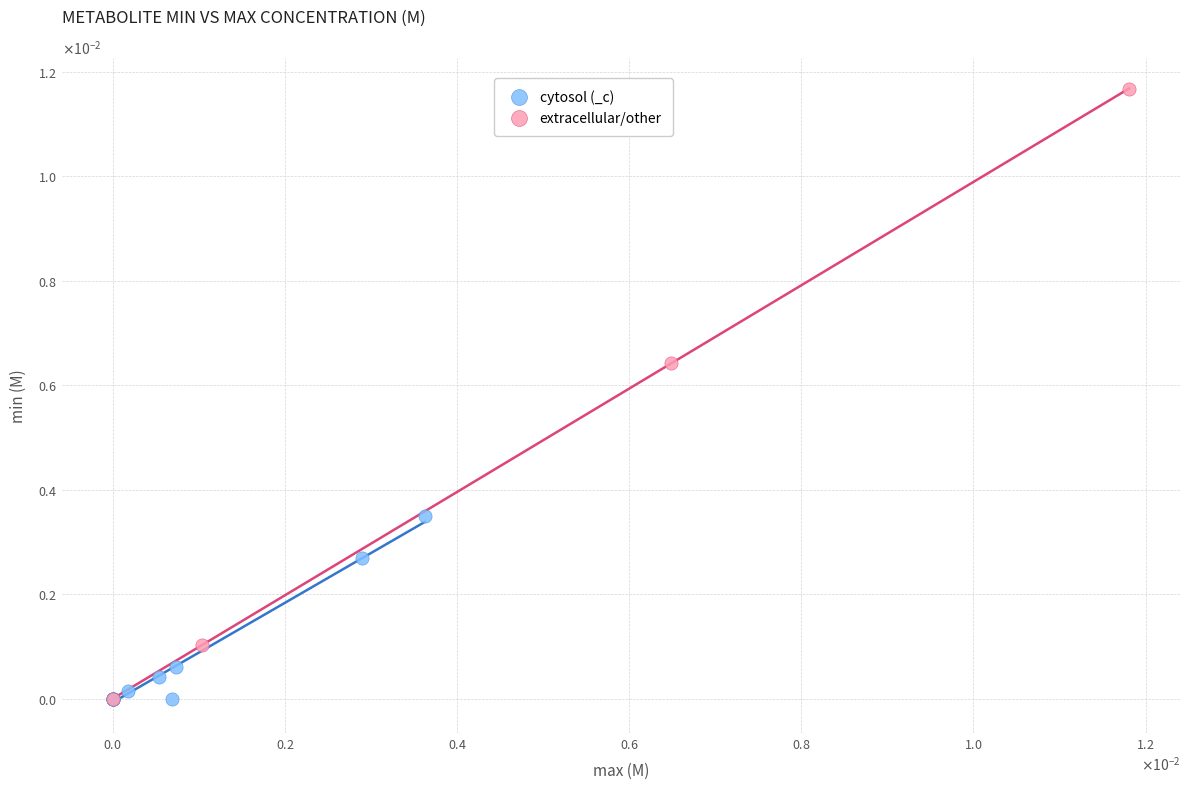

Which series reaches the maximum Y coordinate?

extracellular/other